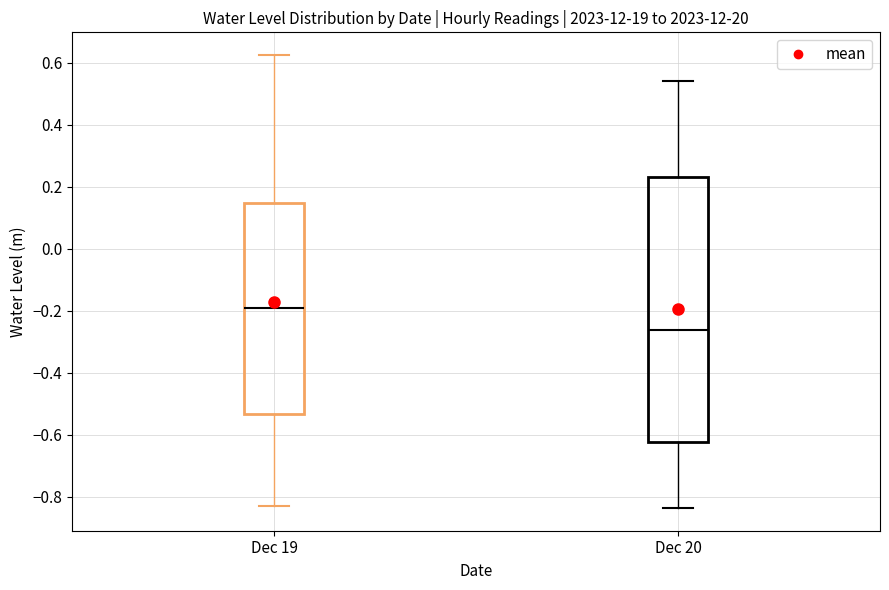

Which box is the tallest, from its lower edge to its upper edge?

Dec 20